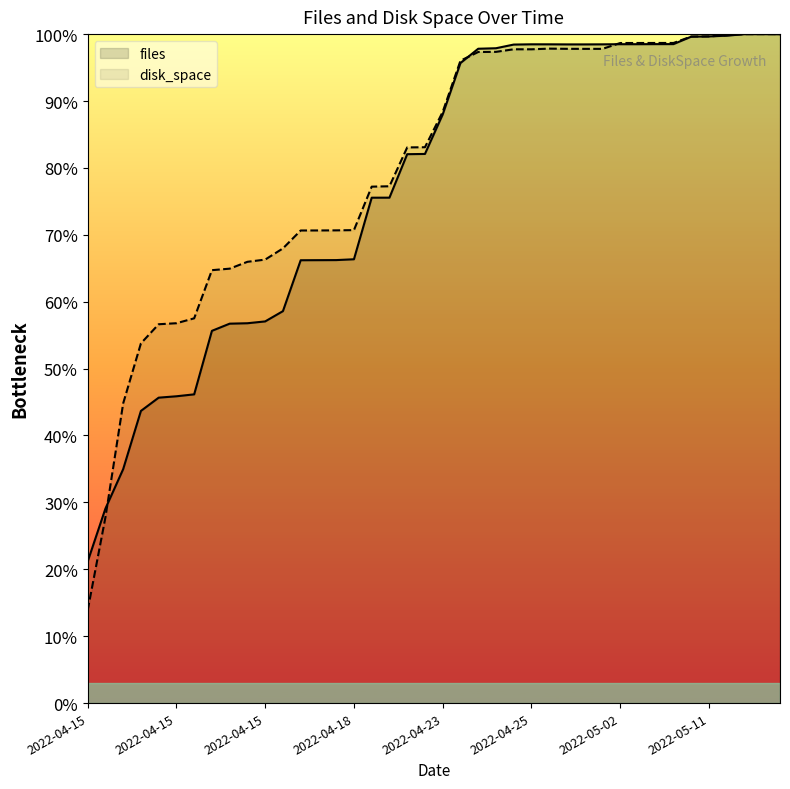

The disk_space series shows 100.0 at 2022-05-14. True or false?

True